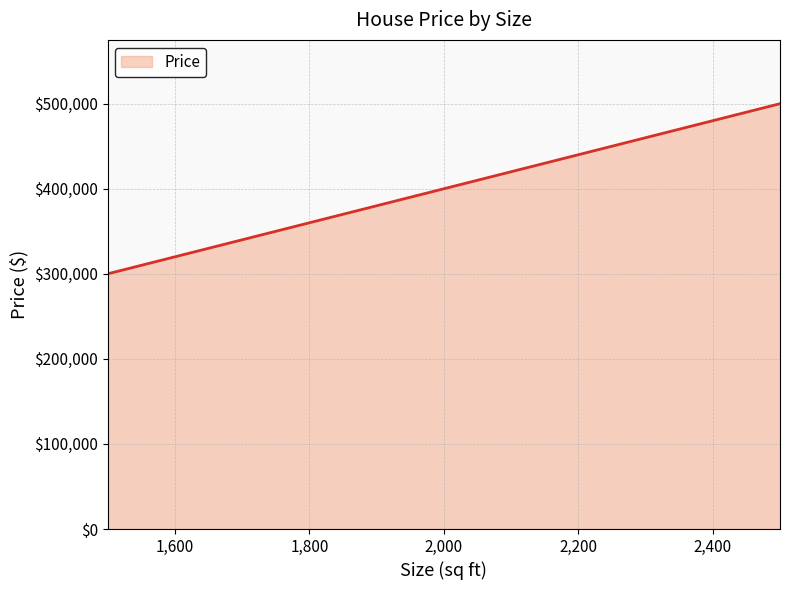

What is the greatest value displayed?

500000